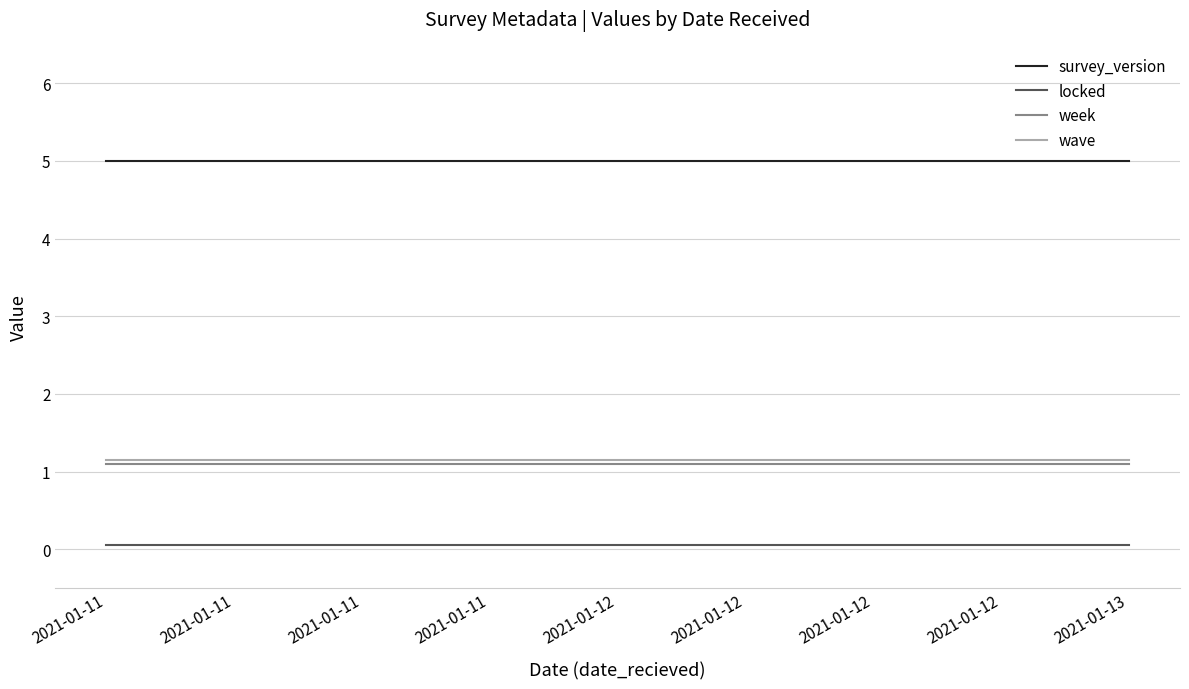

Which series has the widest spread of values?

survey_version